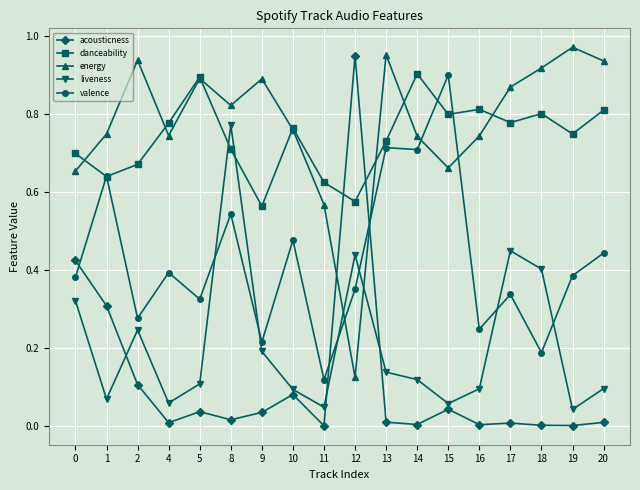

At which label is valence closest to 0?

11